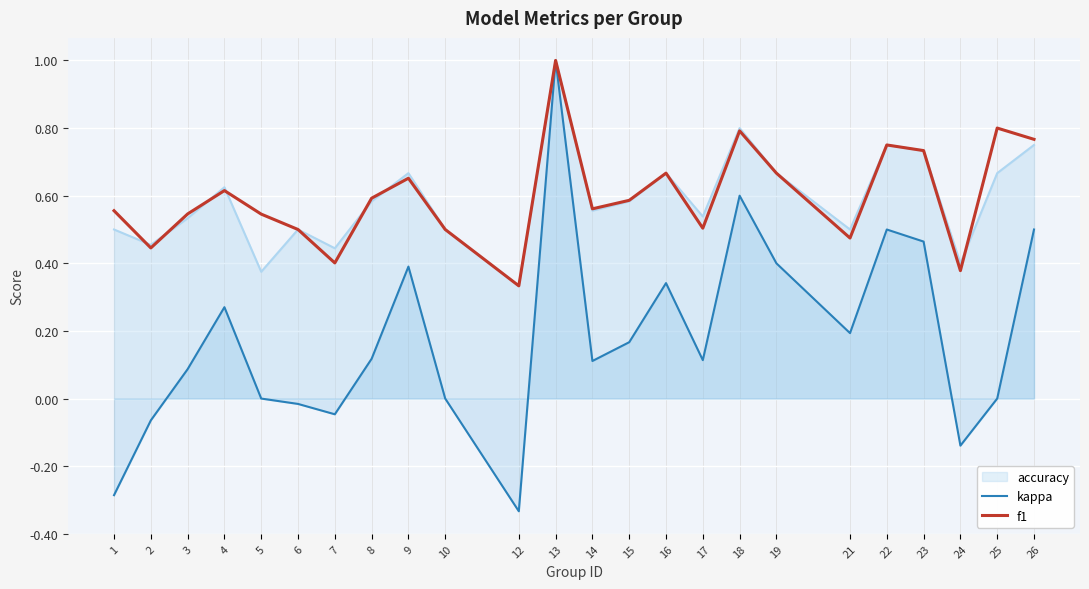

What is the value of the f1 point at the 20th from the left?

0.8